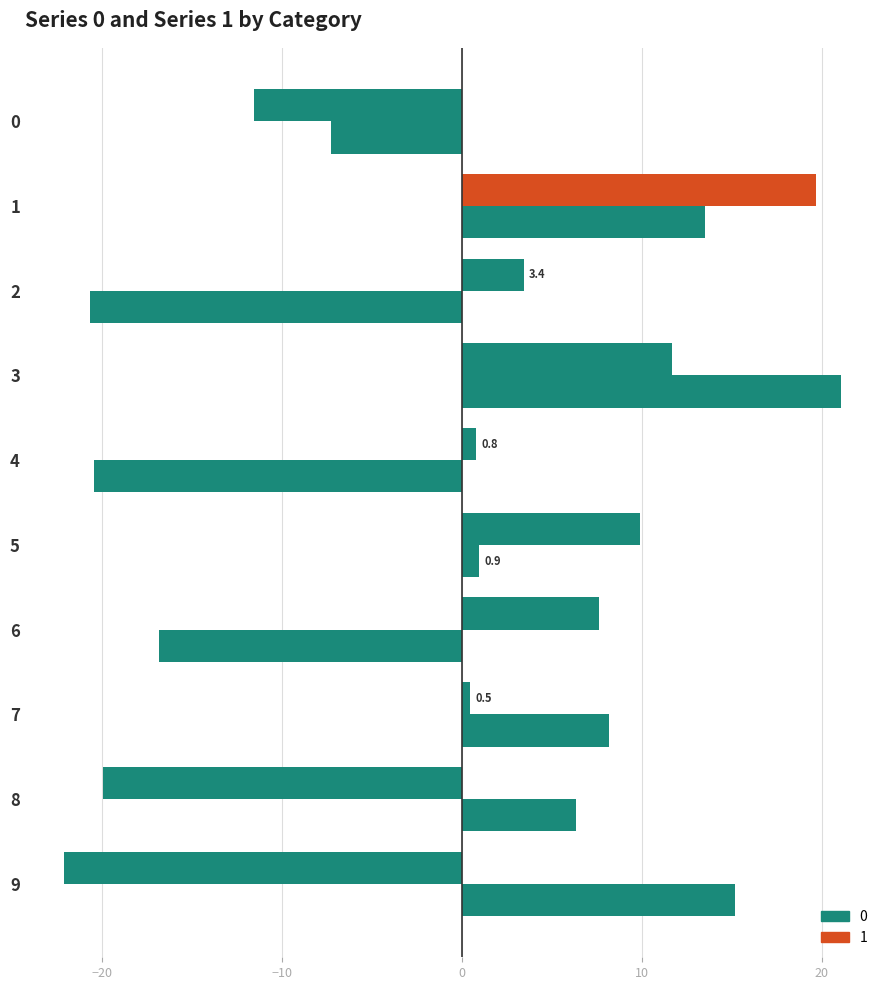

The value of 0 at 5 is 1.5. True or false?

False